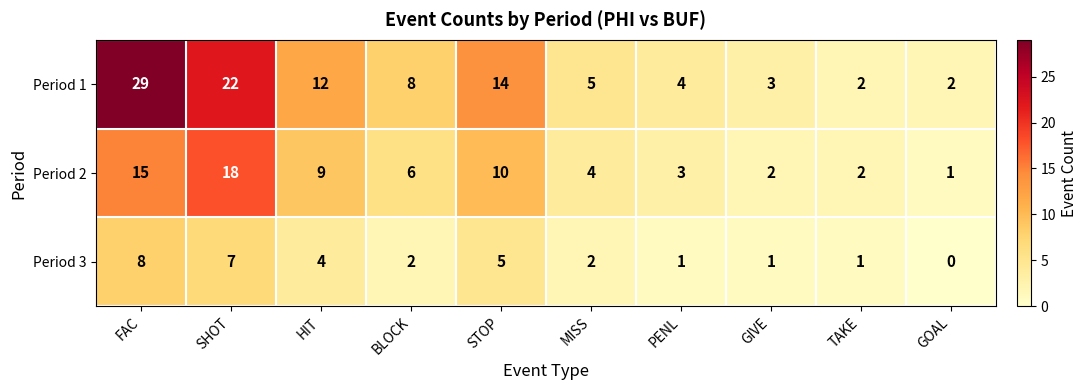

Is it true that Period 2 equals 15 at HIT?

False